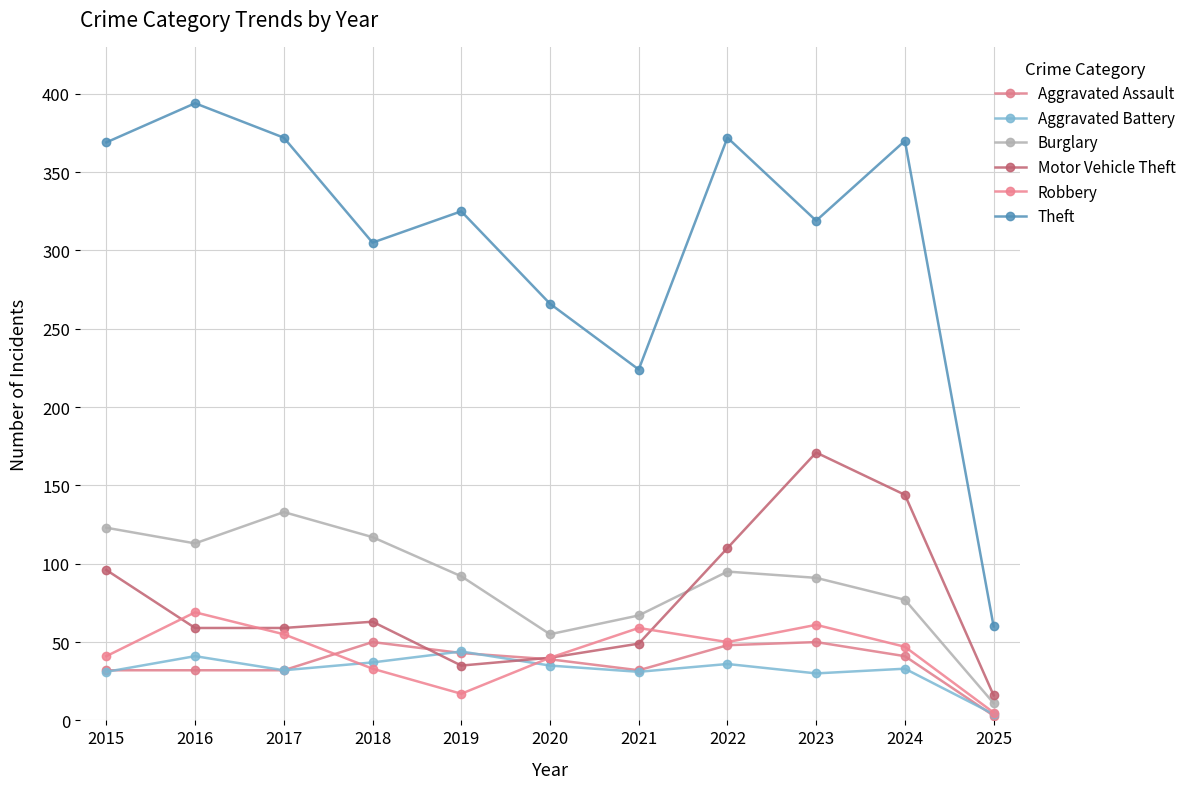

What is the average value of the Aggravated Battery series?

32